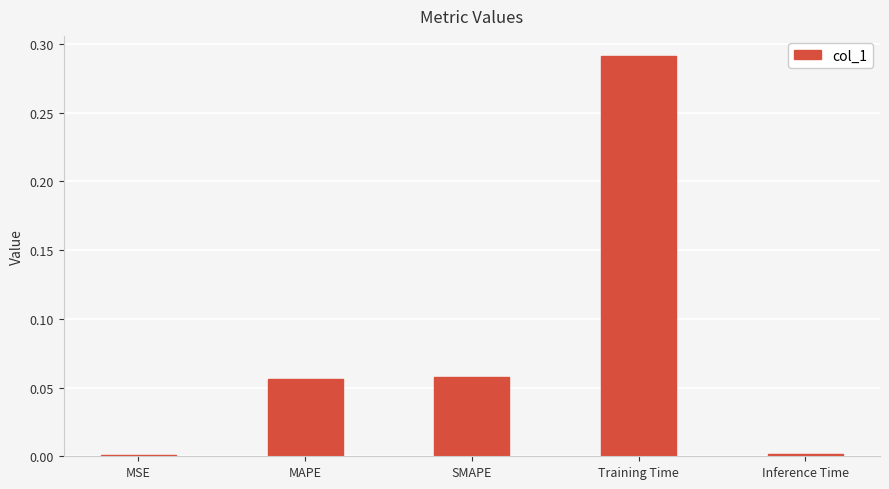

Which has a higher value, Training Time or MAPE?

Training Time